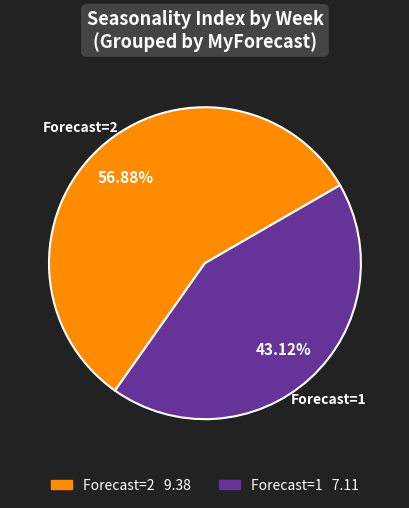

How many slices are in this pie chart?

2